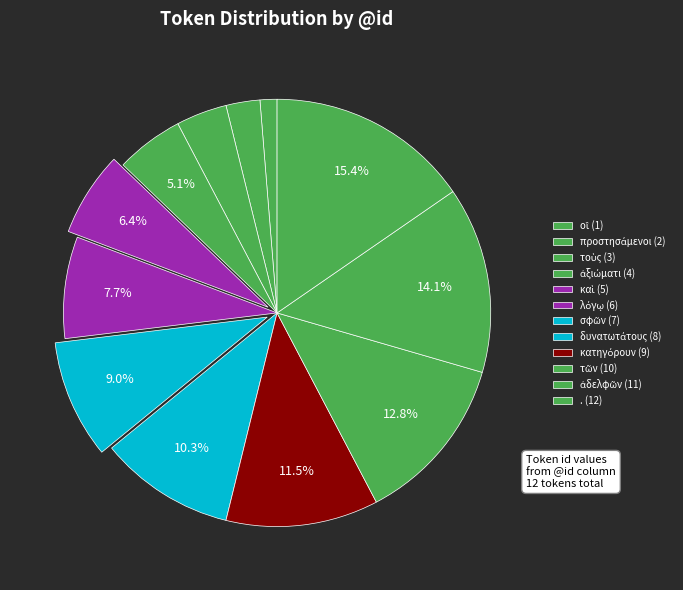

What is the ratio of the value at τῶν to the value at κατηγόρουν?

1.1